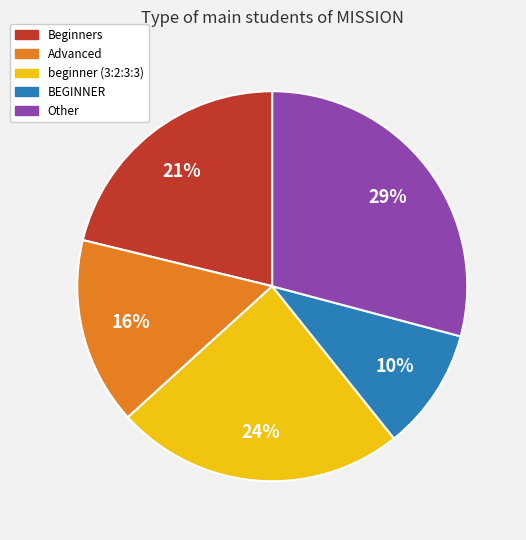

To the nearest percent, what is the difference between the largest and smallest slice percentages?

19%